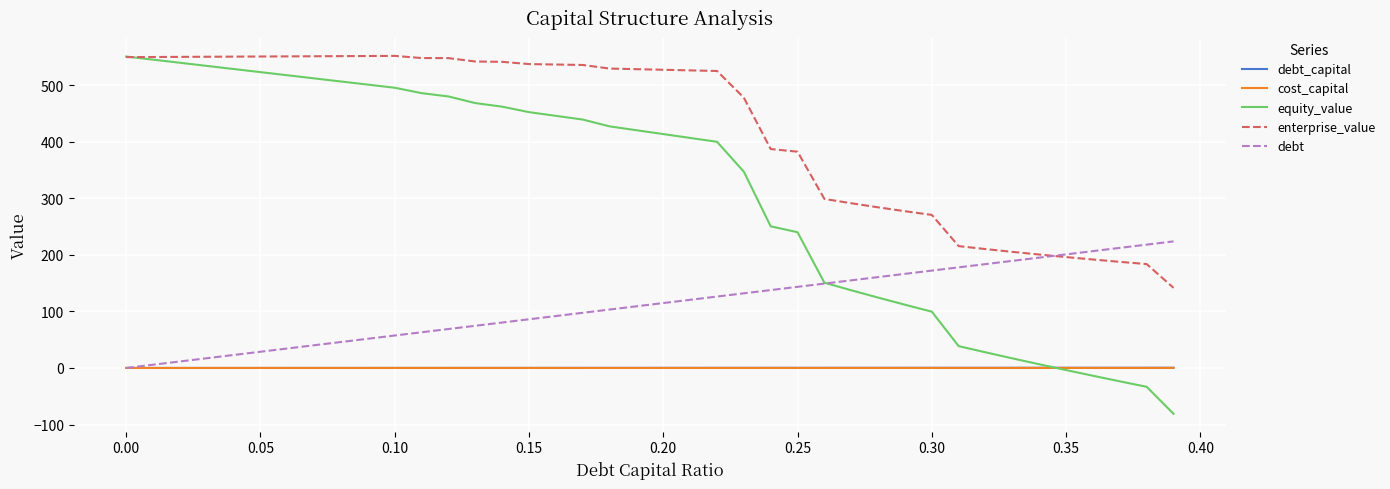

How many lines are shown in the chart?

5